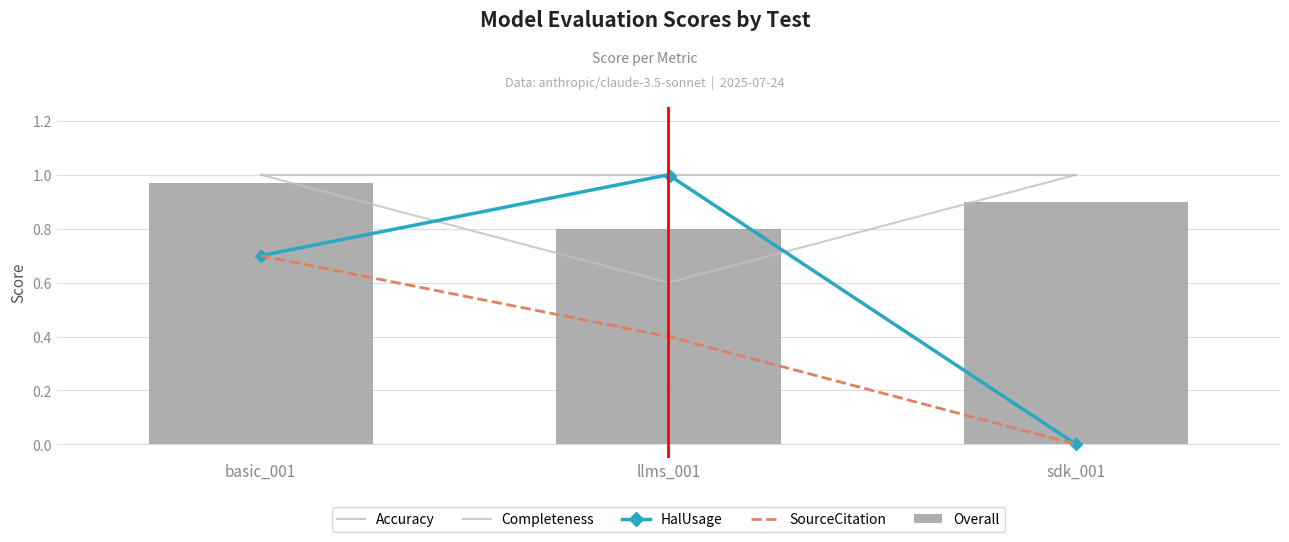

At how many categories does at least one series exceed 0?

3